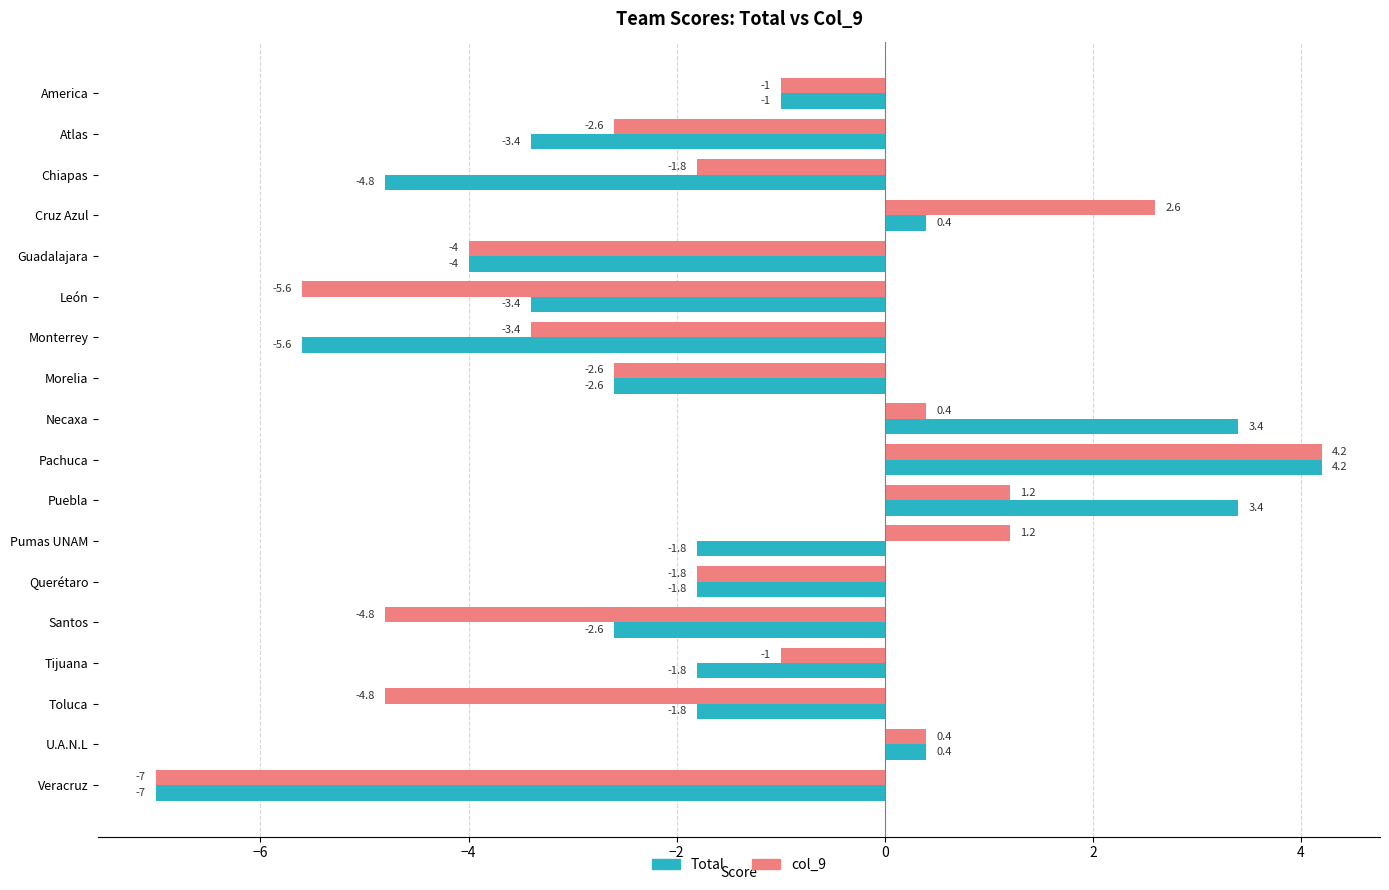

At which category does the chart reach its peak across all series?

Pachuca